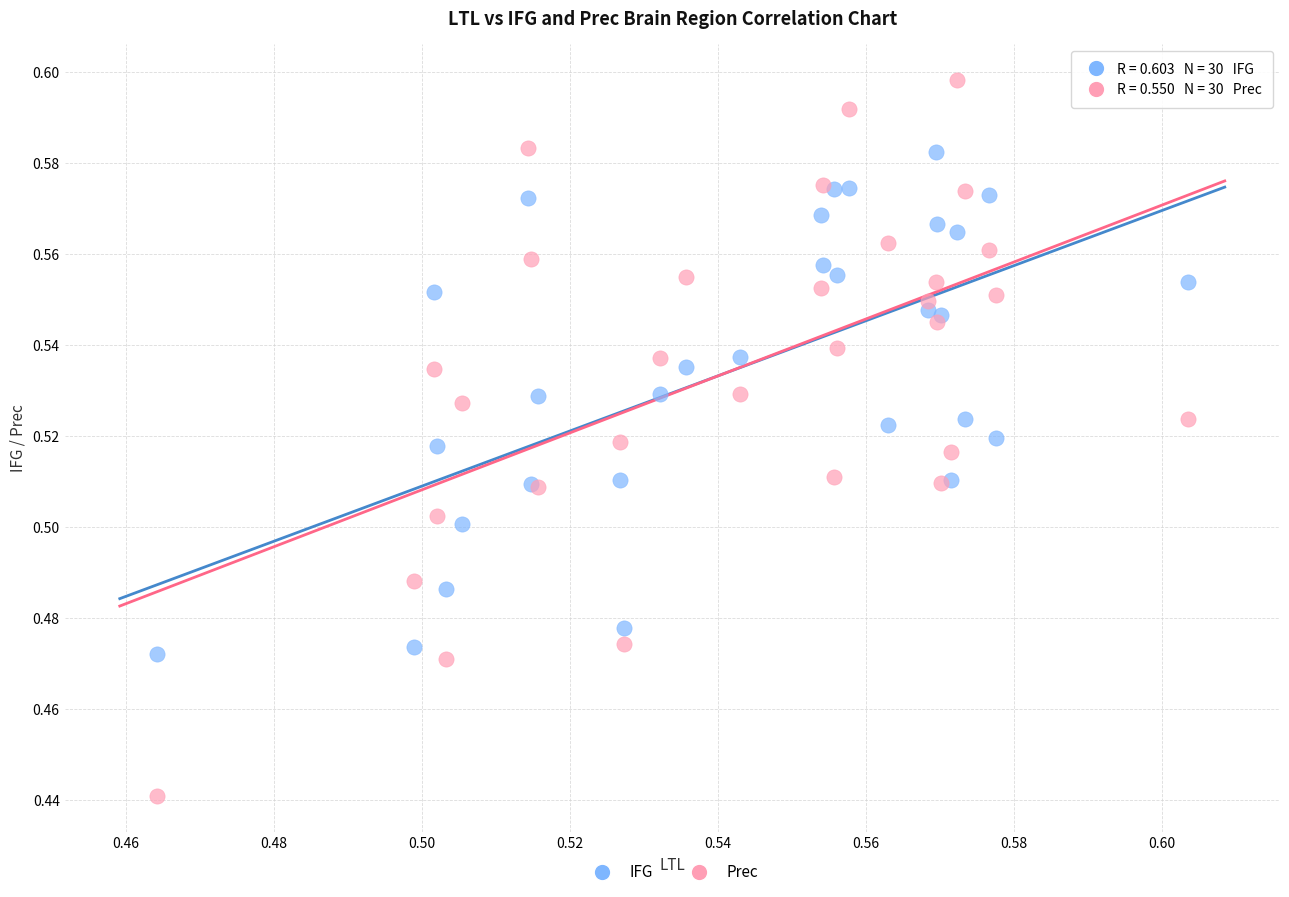

Which series has the largest Y range (max minus min)?

Prec